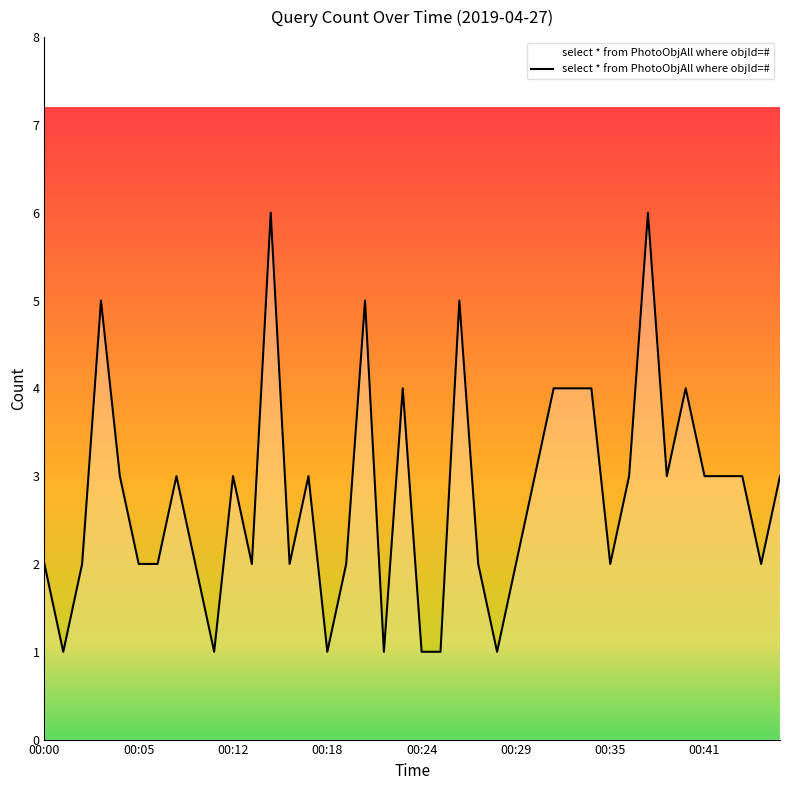

What is the difference between the maximum and minimum values?

5